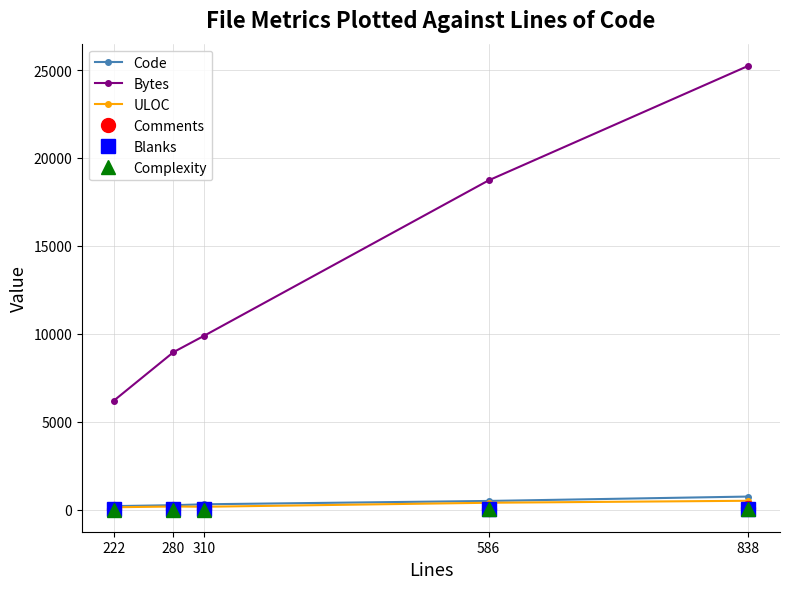

Which series has the largest total across all categories?

Bytes